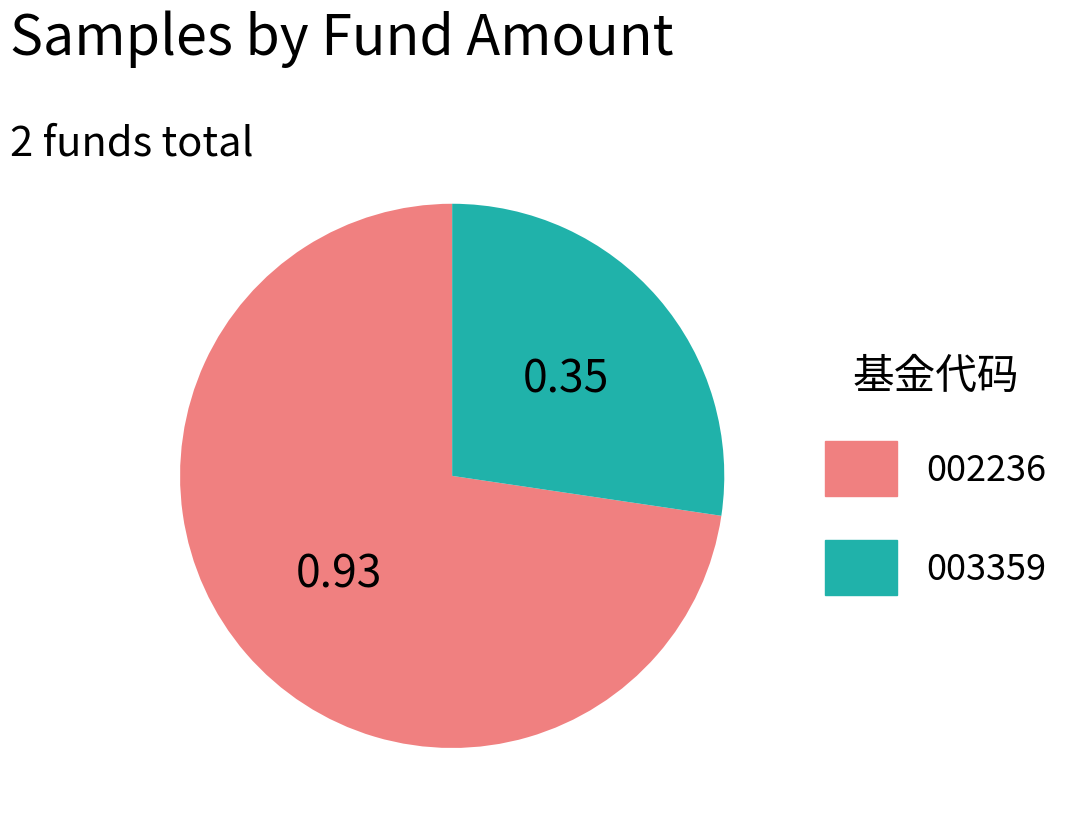

Is there any slice that represents more than half of the pie?

Yes